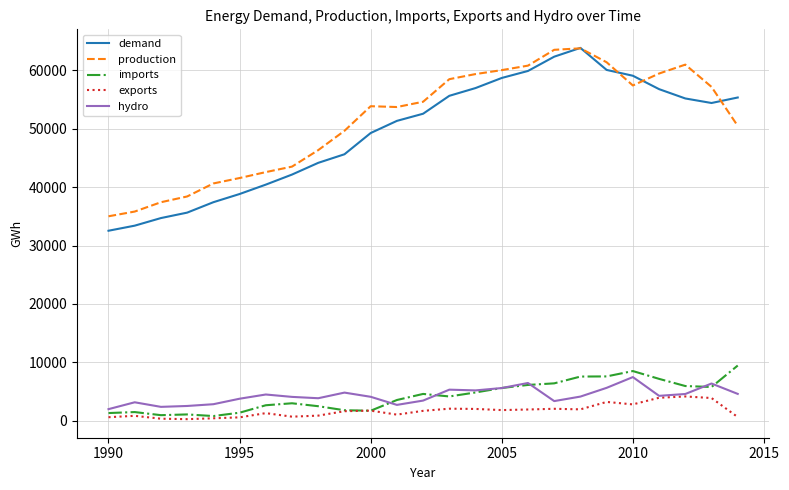

What is the lowest value of the hydro series?

1997